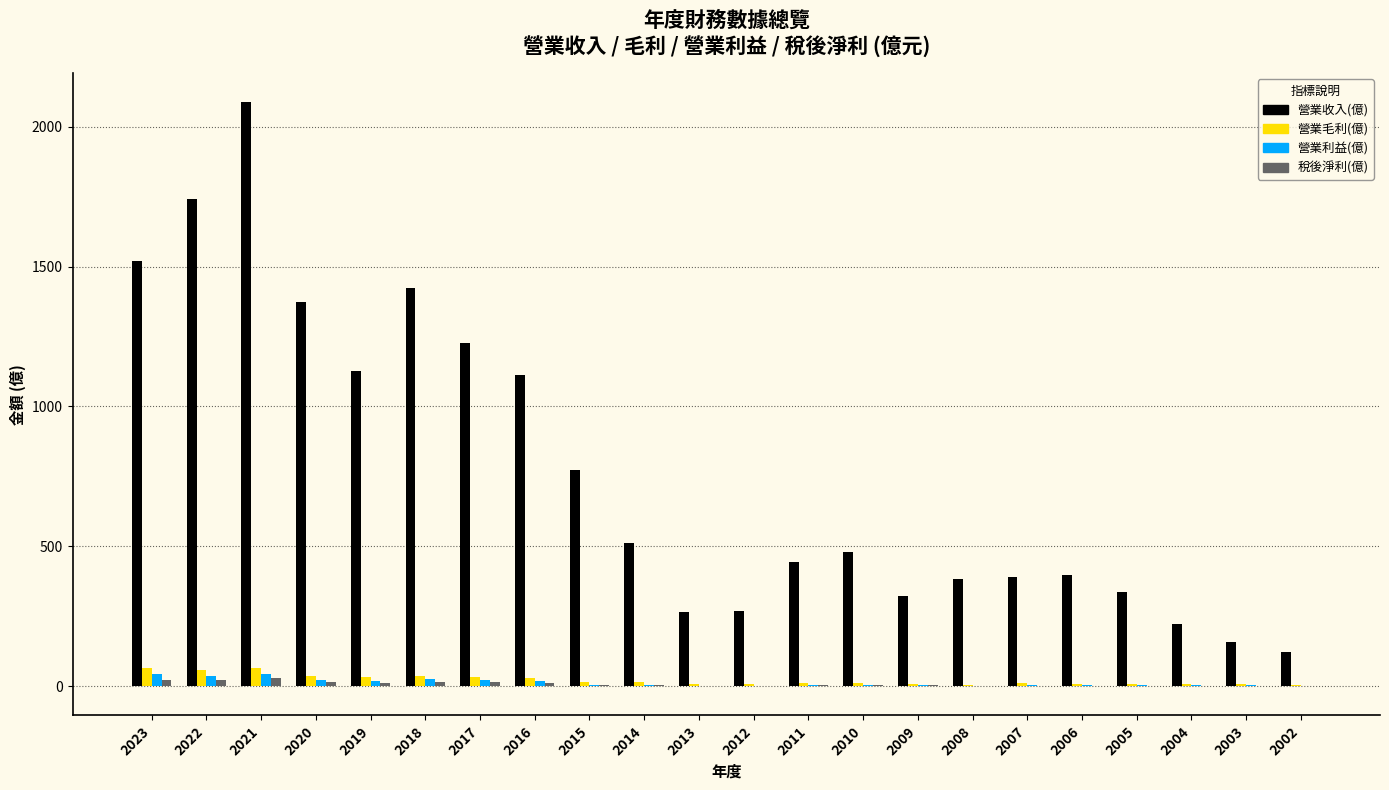

Which category has the highest value across all series?

2021